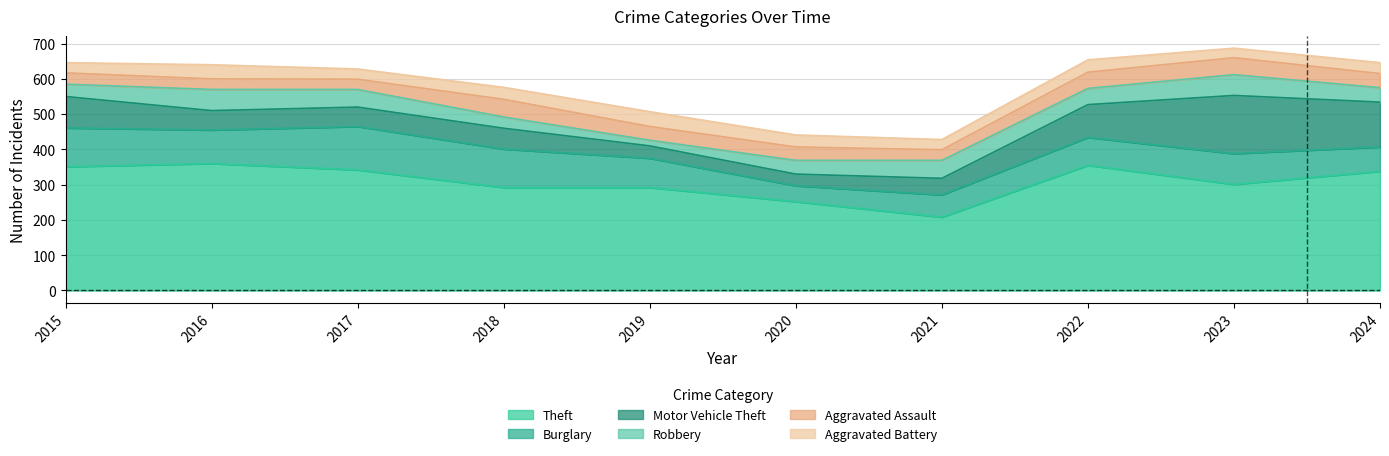

Is the value of Burglary at 2019 greater than the value of Aggravated Assault at 2017?

Yes